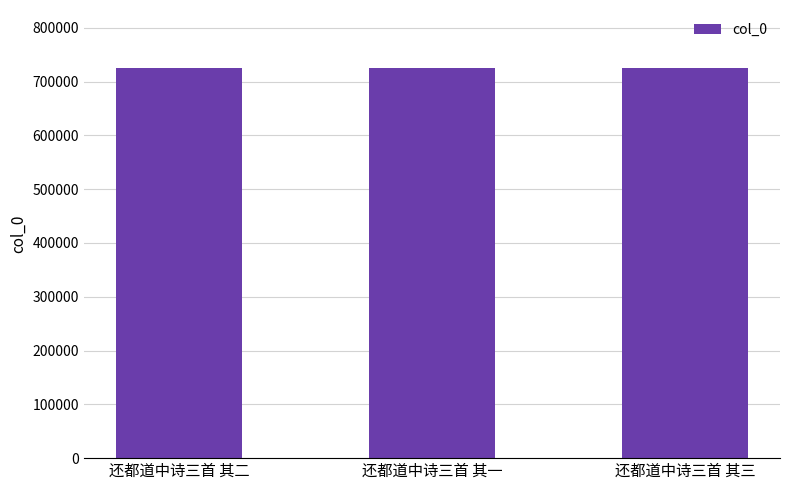

What is the value of the 3rd bar from the left?

724299